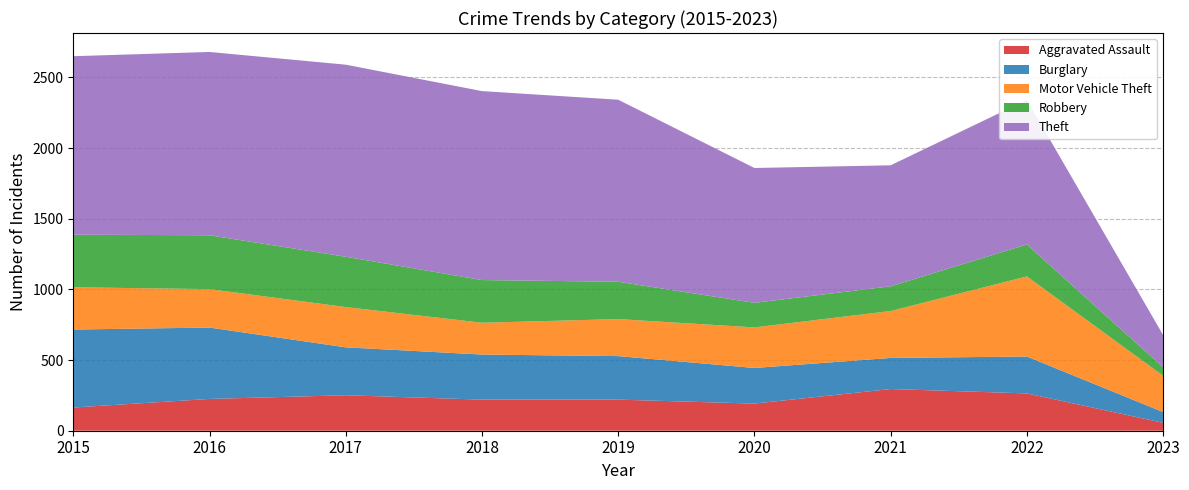

Reading right to left, extract all data points from this chart.

Aggravated Assault: 2023=56	2022=264	2021=295	2020=192	2019=220	2018=220	2017=251	2016=225	2015=164
Burglary: 2023=76	2022=261	2021=220	2020=252	2019=308	2018=319	2017=339	2016=505	2015=552
Motor Vehicle Theft: 2023=257	2022=567	2021=332	2020=287	2019=262	2018=225	2017=285	2016=272	2015=299
Robbery: 2023=60	2022=226	2021=175	2020=174	2019=264	2018=302	2017=356	2016=381	2015=372
Theft: 2023=228	2022=1023	2021=856	2020=954	2019=1288	2018=1337	2017=1359	2016=1297	2015=1263